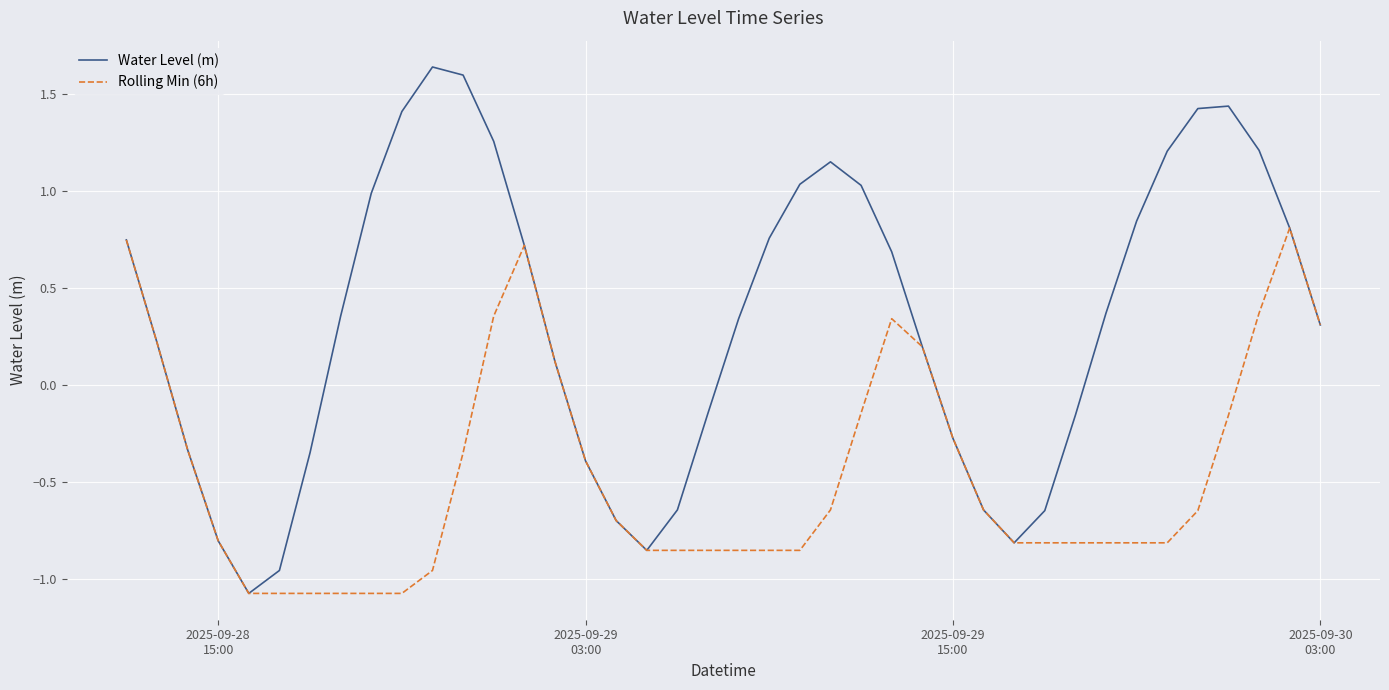

List the series in order of their overall mean, lowest first.

Rolling Min (6h), Water Level (m)